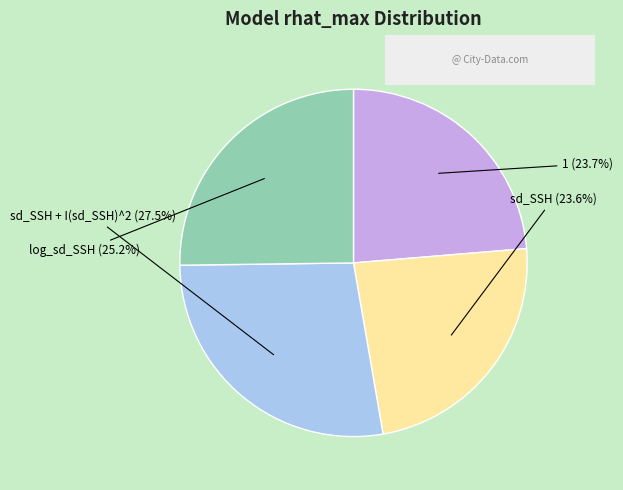

True or false: 1 accounts for 10% of the total.

False